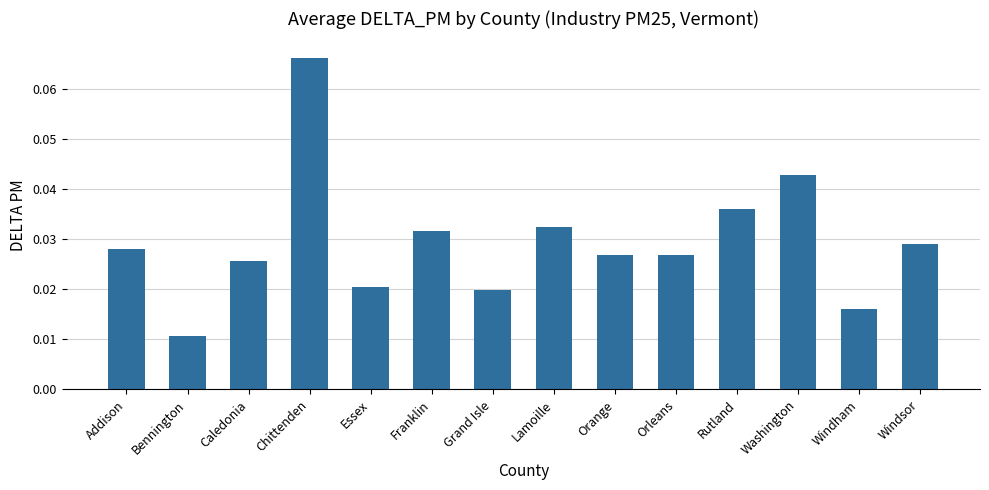

Which has a higher value, Chittenden or Windsor?

Chittenden